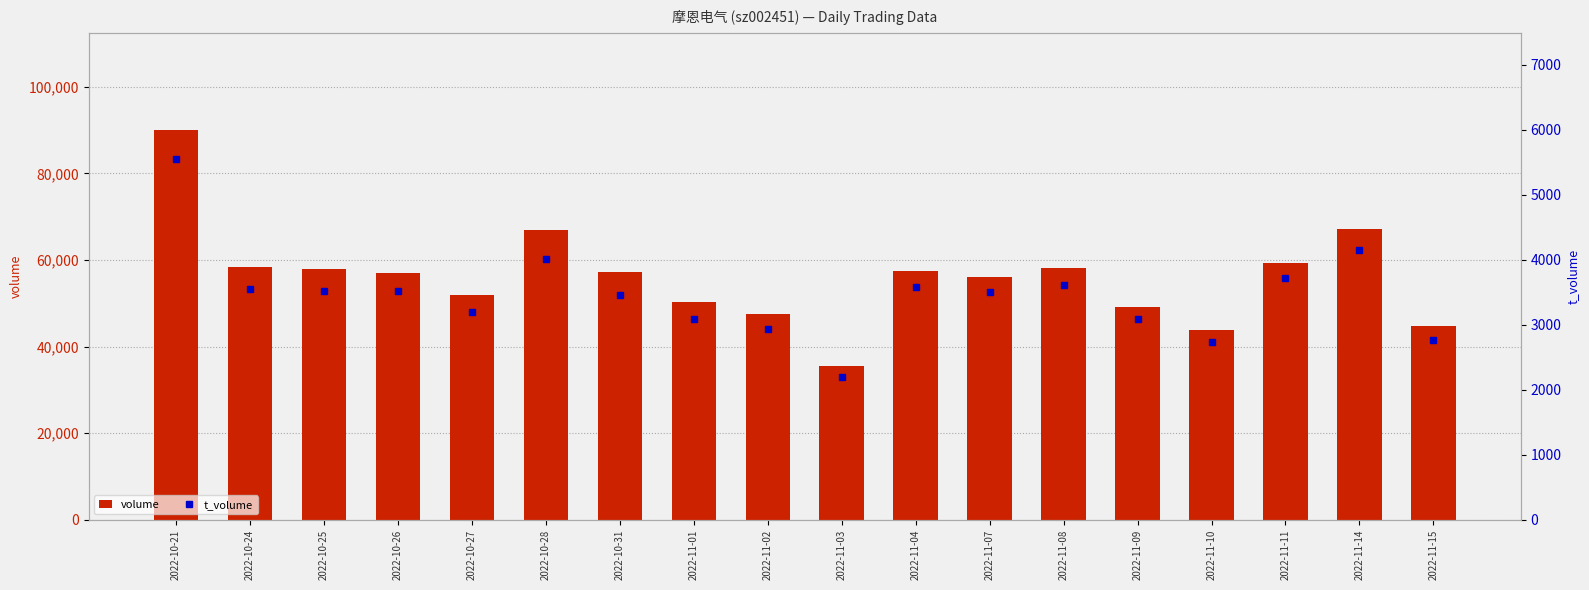

What is the sum of the volume values at 2022-11-09 and 2022-10-21?

139134